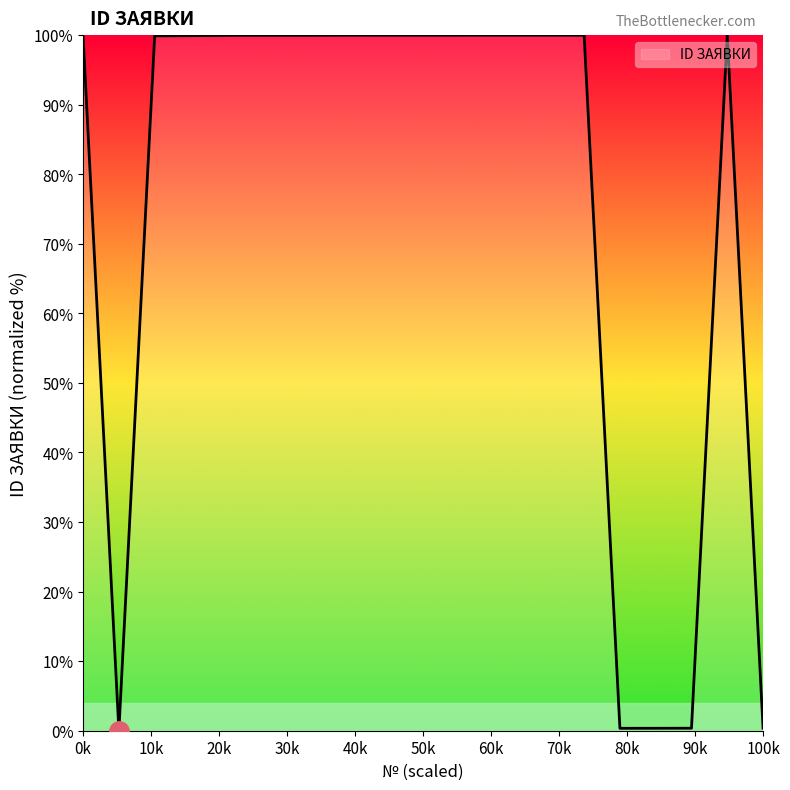

What is the sum of all values?

1500.9